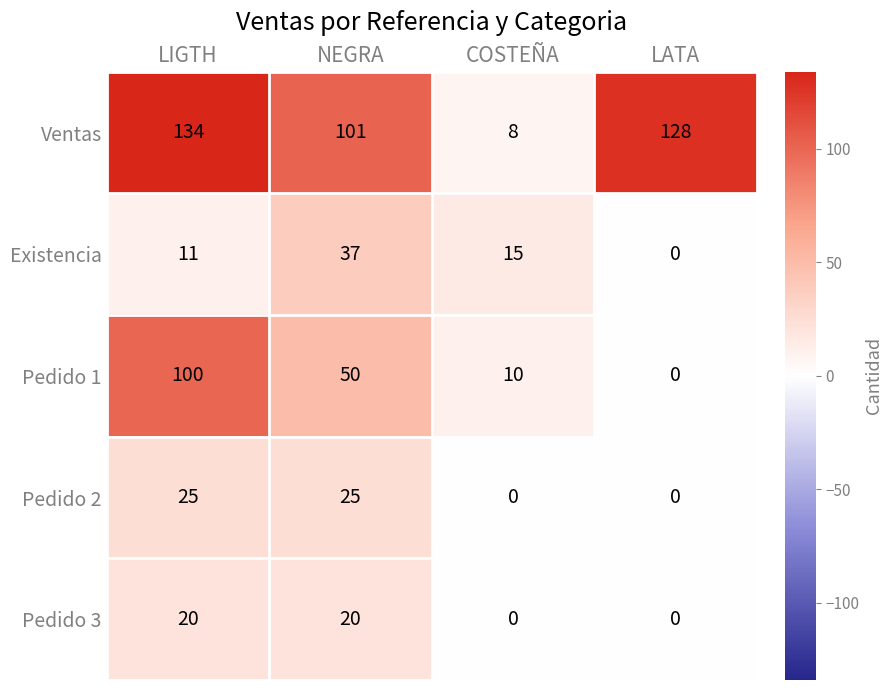

What is the difference between the second highest and minimum values in the Pedido 2 series?

25